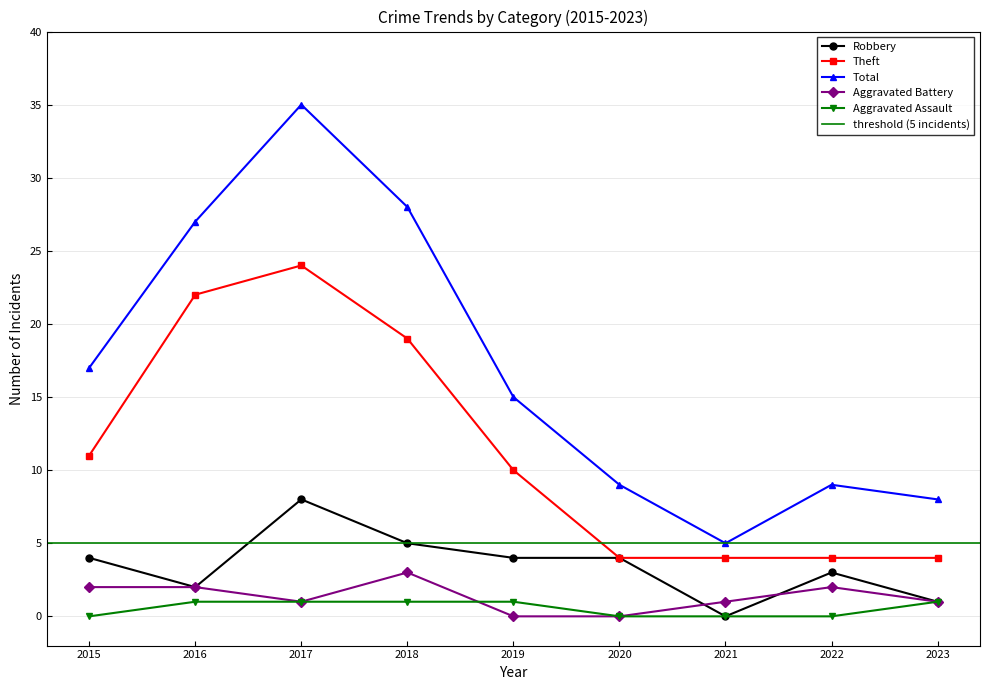

What is the total value across all series at 2015?

34